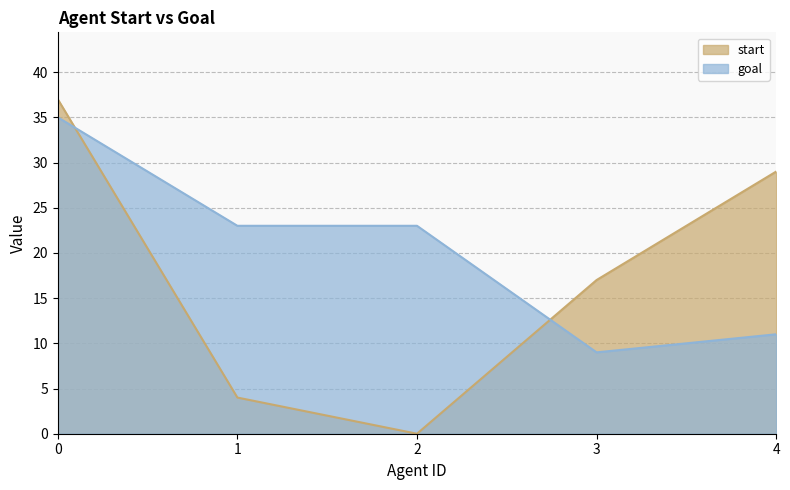

Is the value of goal at 0 greater than the value of start at 0?

No